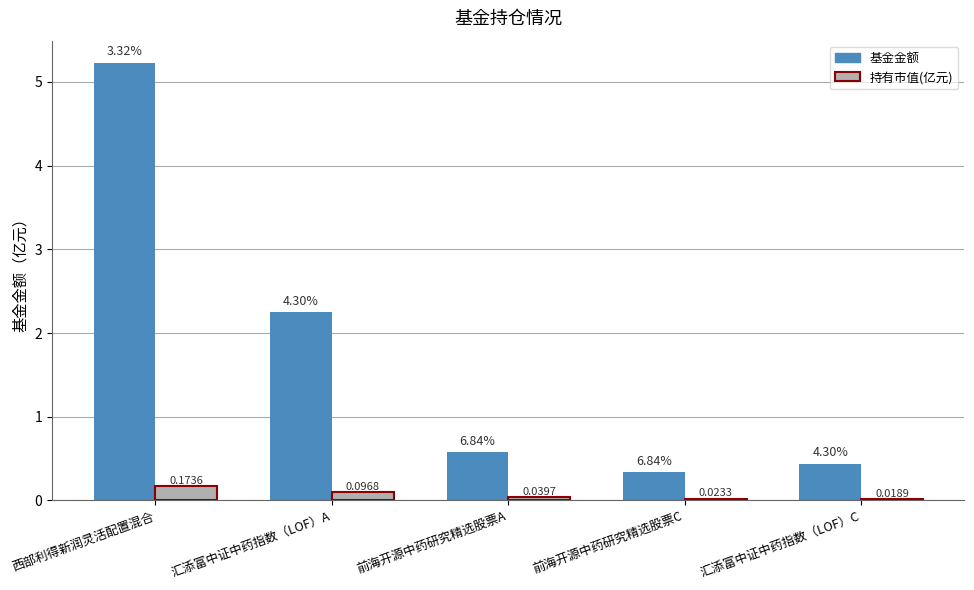

How many series are shown in this chart?

2